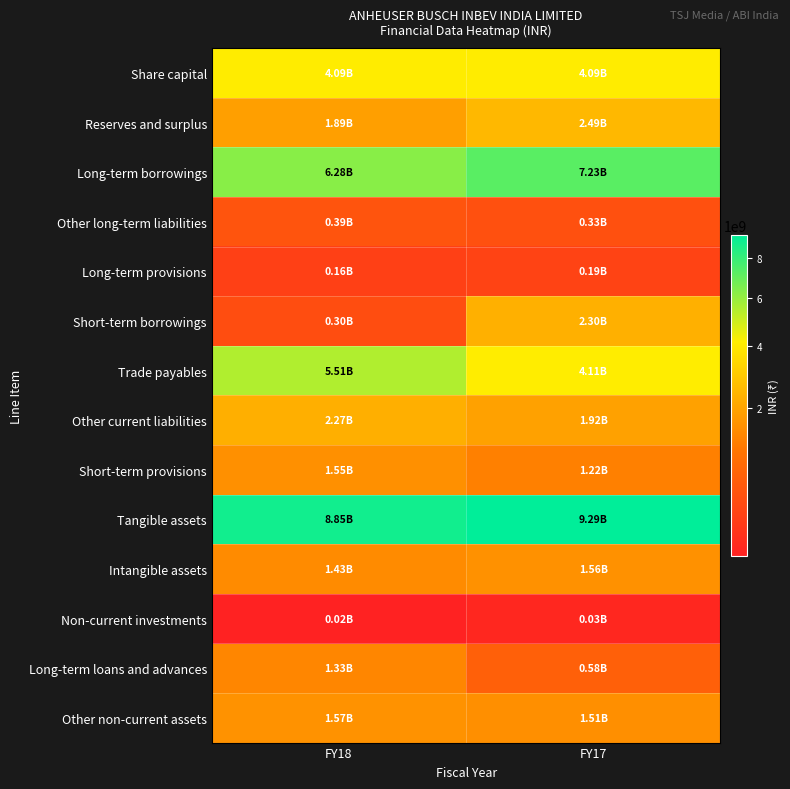

Rank the series at FY17 from highest to lowest value.

Tangible assets, Long-term borrowings, Trade payables, Share capital, Reserves and surplus, Short-term borrowings, Other current liabilities, Intangible assets, Other non-current assets, Short-term provisions, Long-term loans and advances, Other long-term liabilities, Long-term provisions, Non-current investments